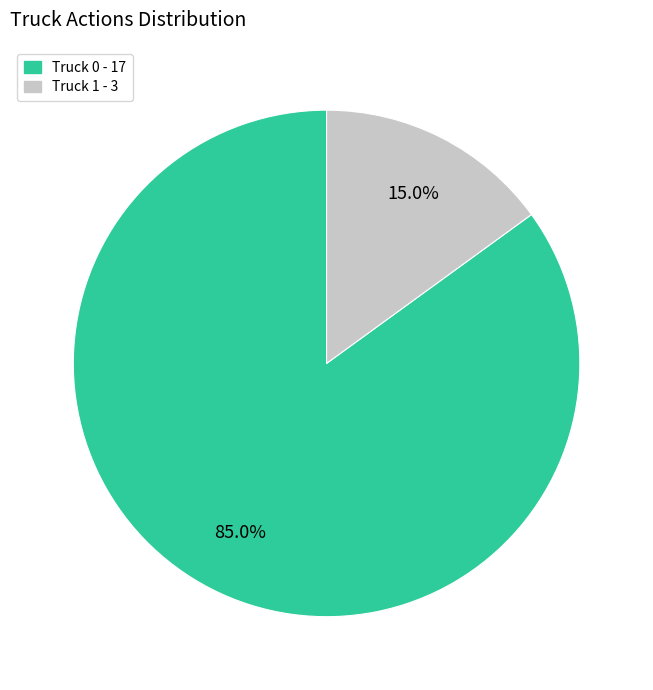

Is it true that Truck 0 is 85% of the pie?

True